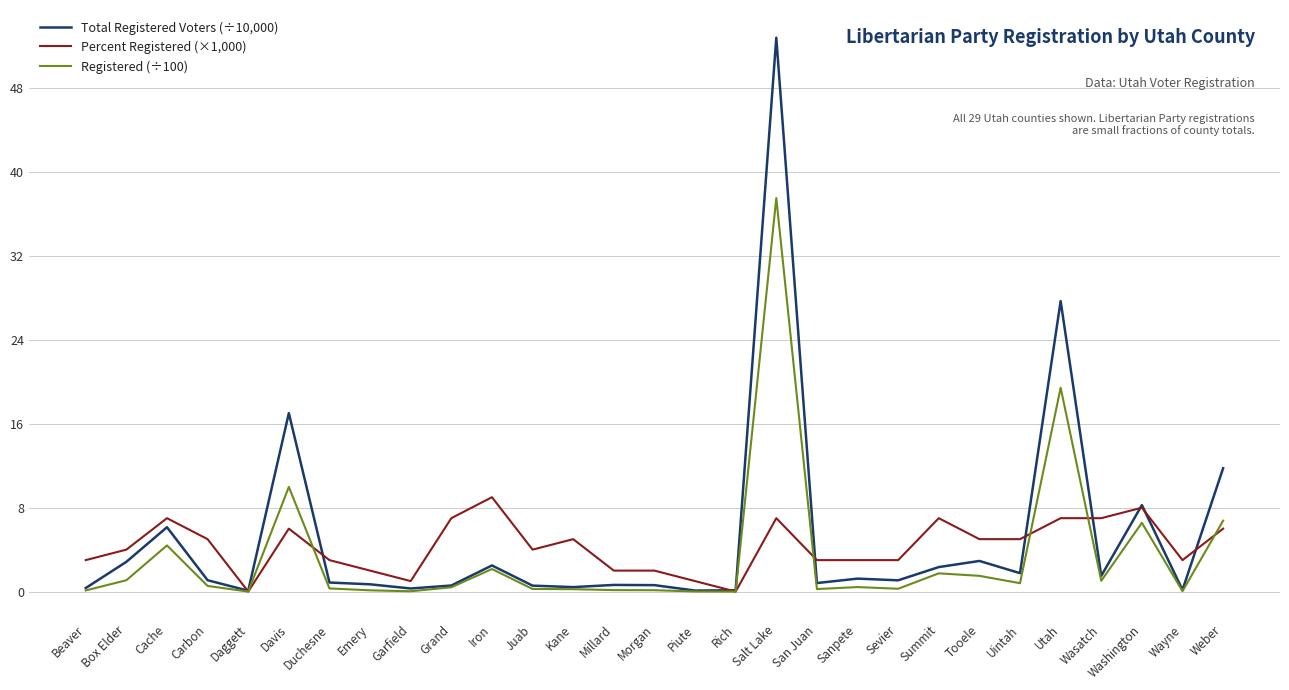

What is the greatest value displayed?

52.8